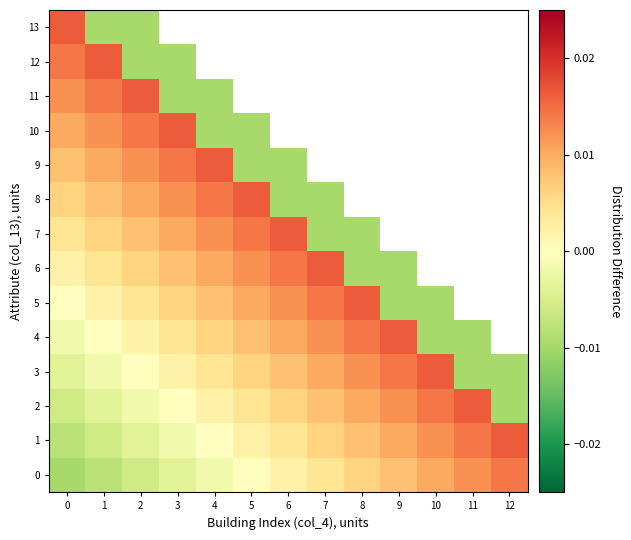

List the series in order of their peak value, lowest first.

0, 1, 2, 3, 4, 5, 6, 7, 8, 9, 10, 11, 12, 13